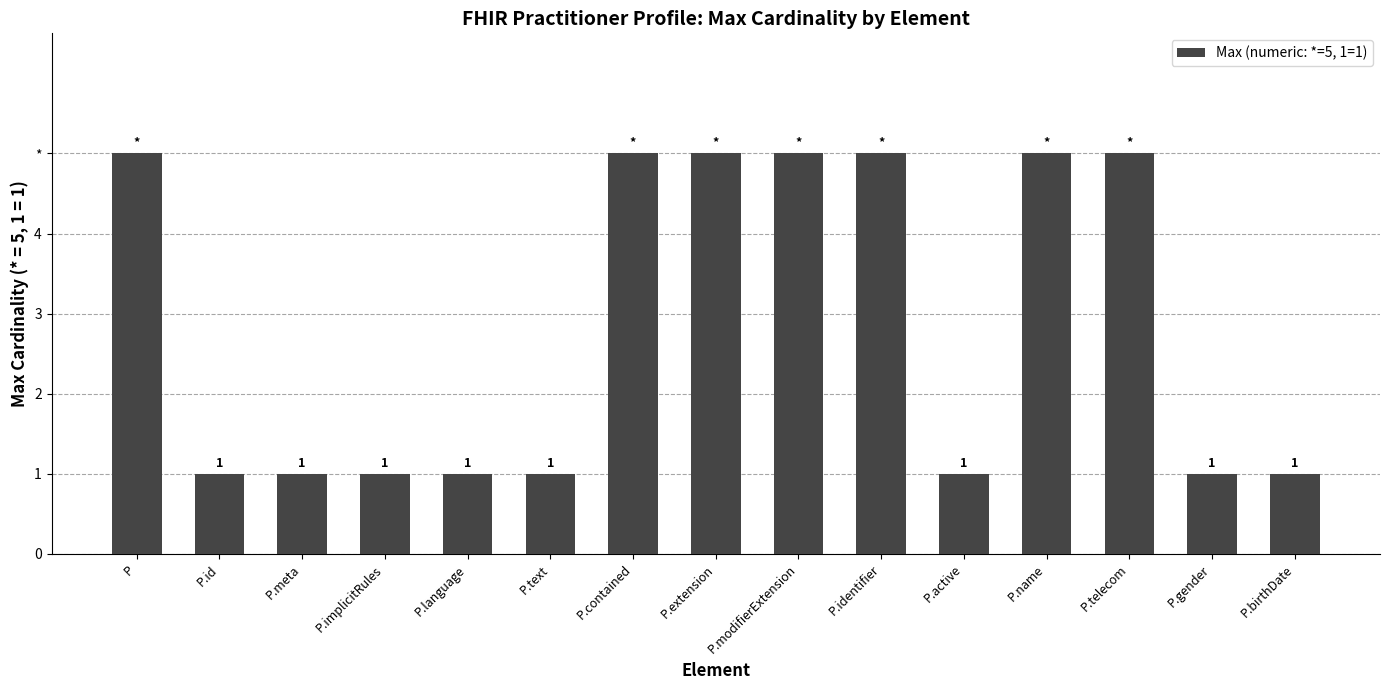

Count the number of data series in this chart.

1